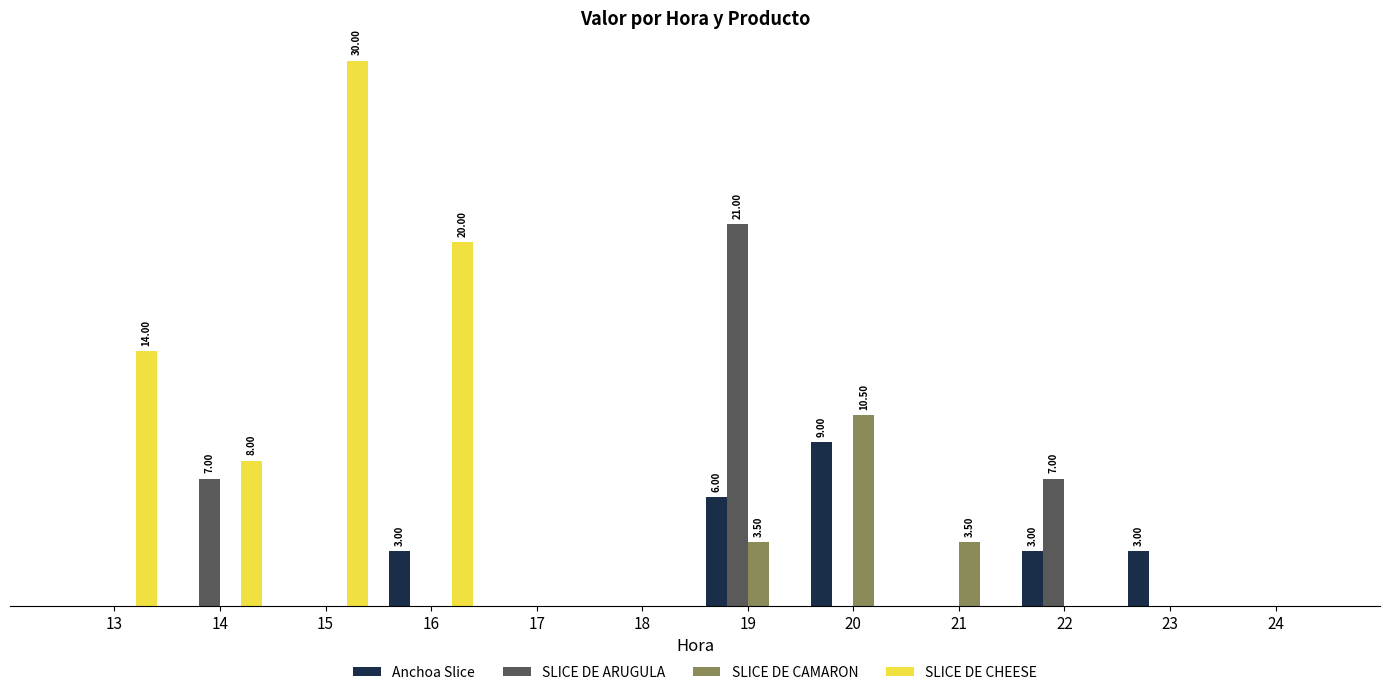

Which category has the highest value across all series?

15